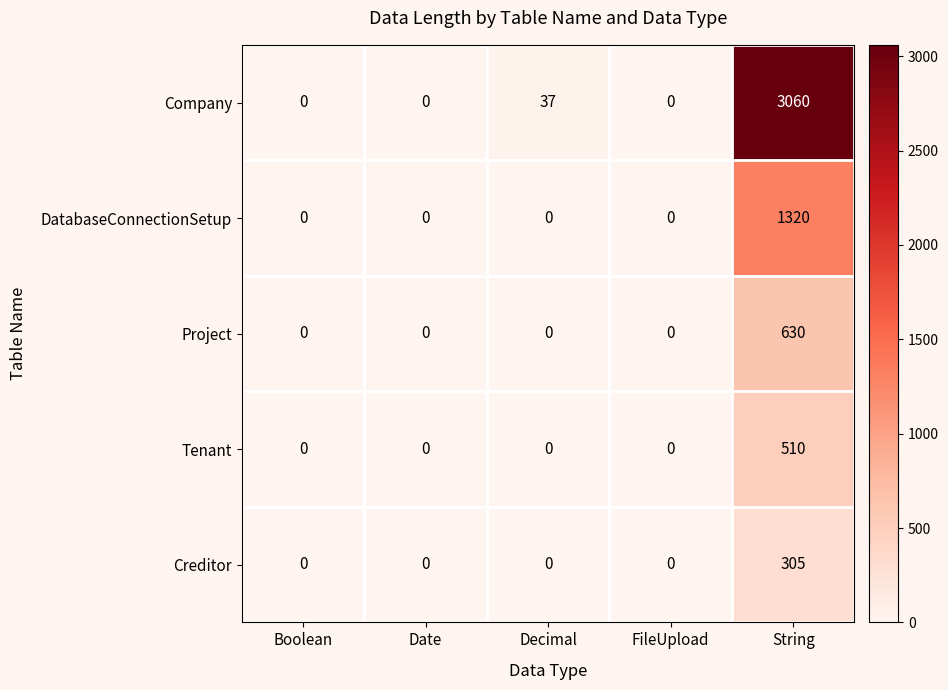

What is the difference between the maximum and minimum values in the Project series?

630